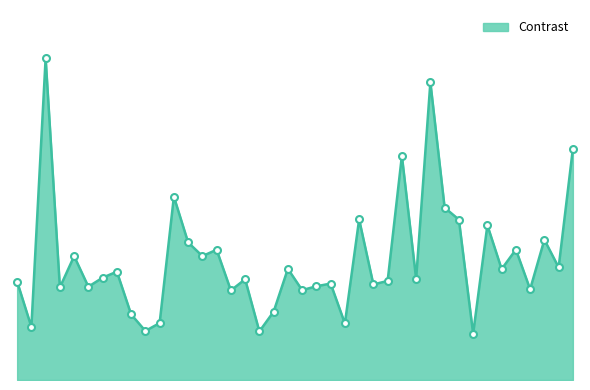

How many points are lower than both their immediate neighbors (excluding endpoints)?

15